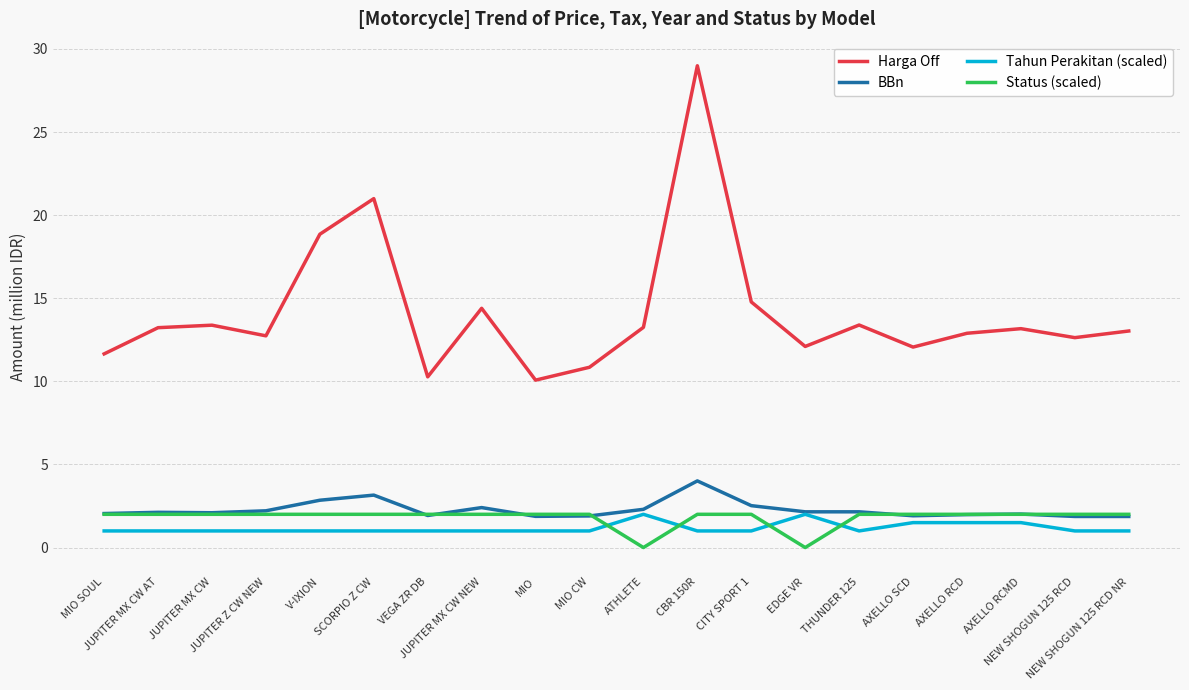

Is the value of BBn at JUPITER MX CW NEW greater than the value of Status (scaled) at NEW SHOGUN 125 RCD NR?

Yes